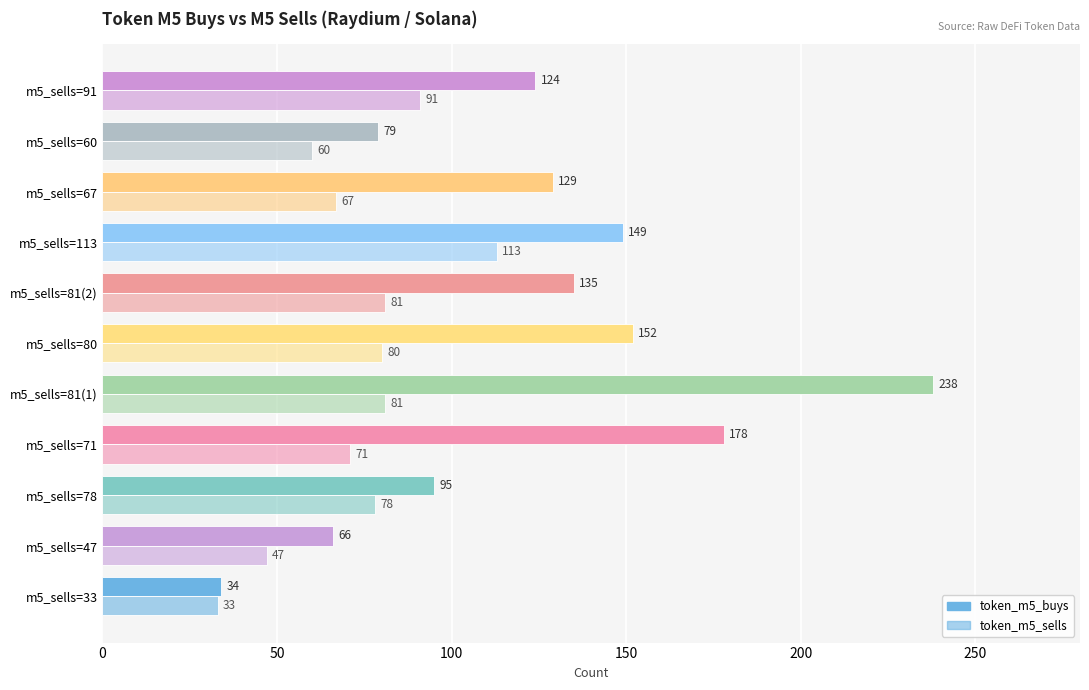

How many data points in token_m5_buys are less than 129?

5